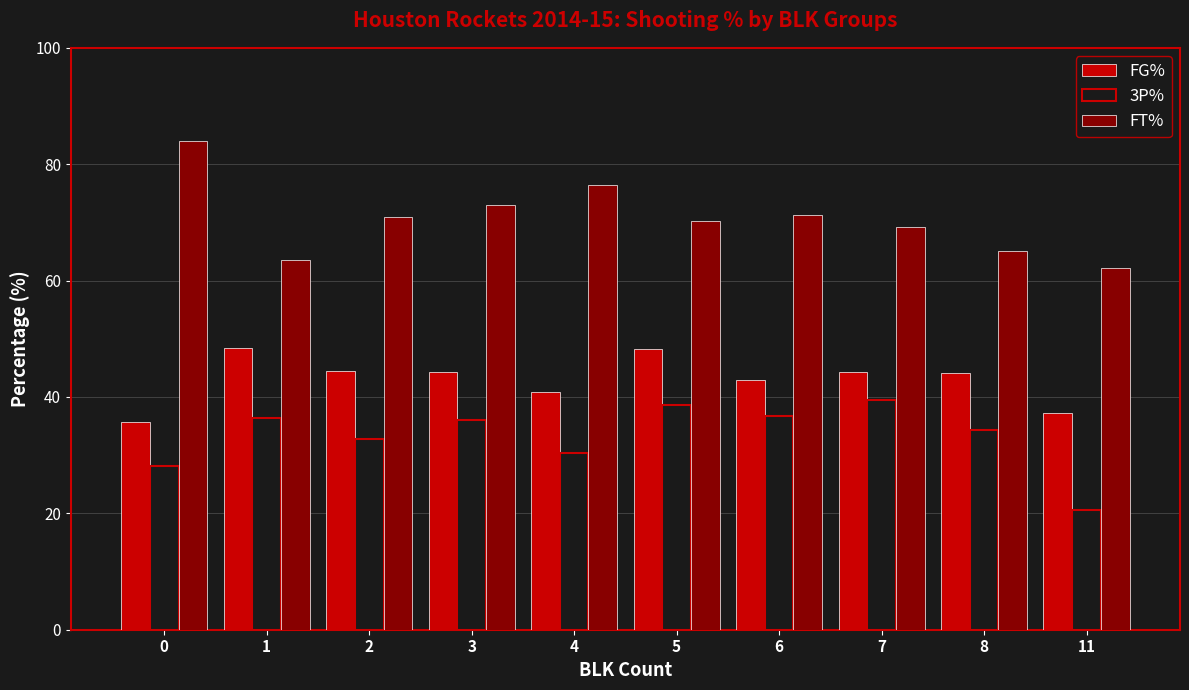

At which category is the sum across all series the highest?

5